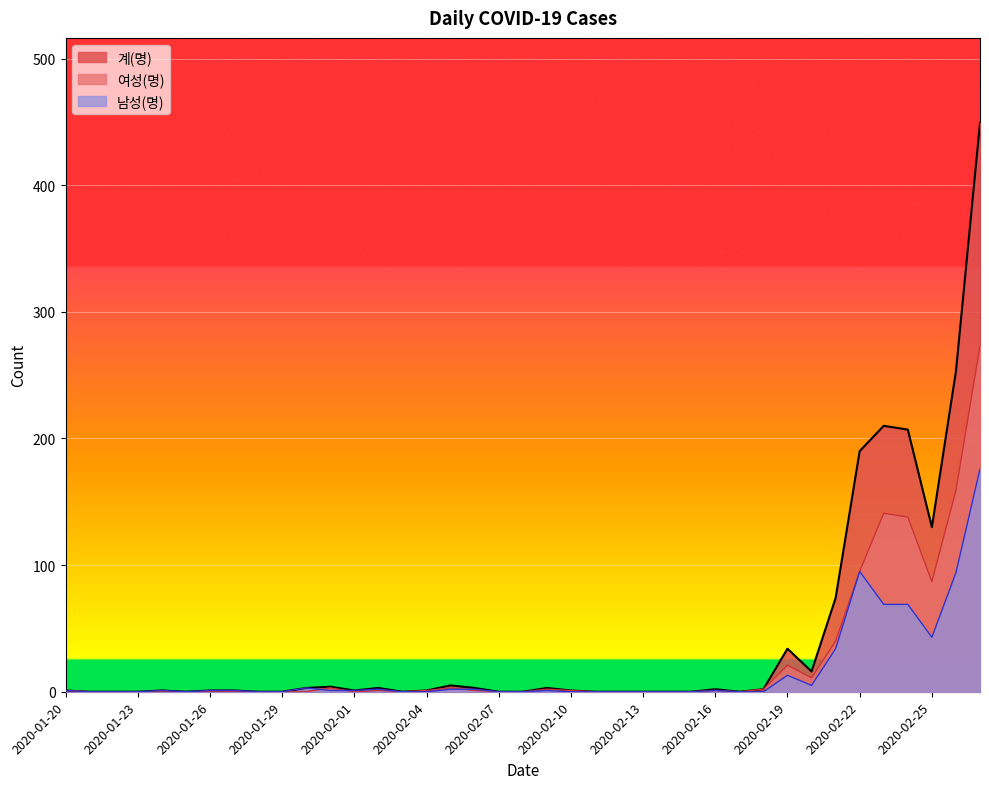

Is the value of 남성(명) at 2020-02-26 greater than the value of 여성(명) at 2020-02-08?

Yes